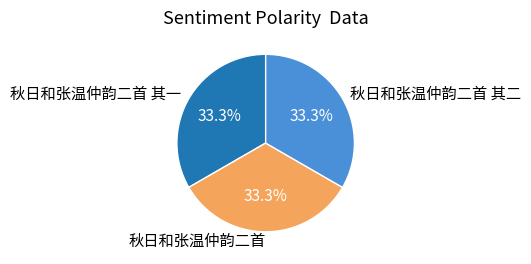

Is it true that 秋日和张温仲韵二首 is 38% of the pie?

False